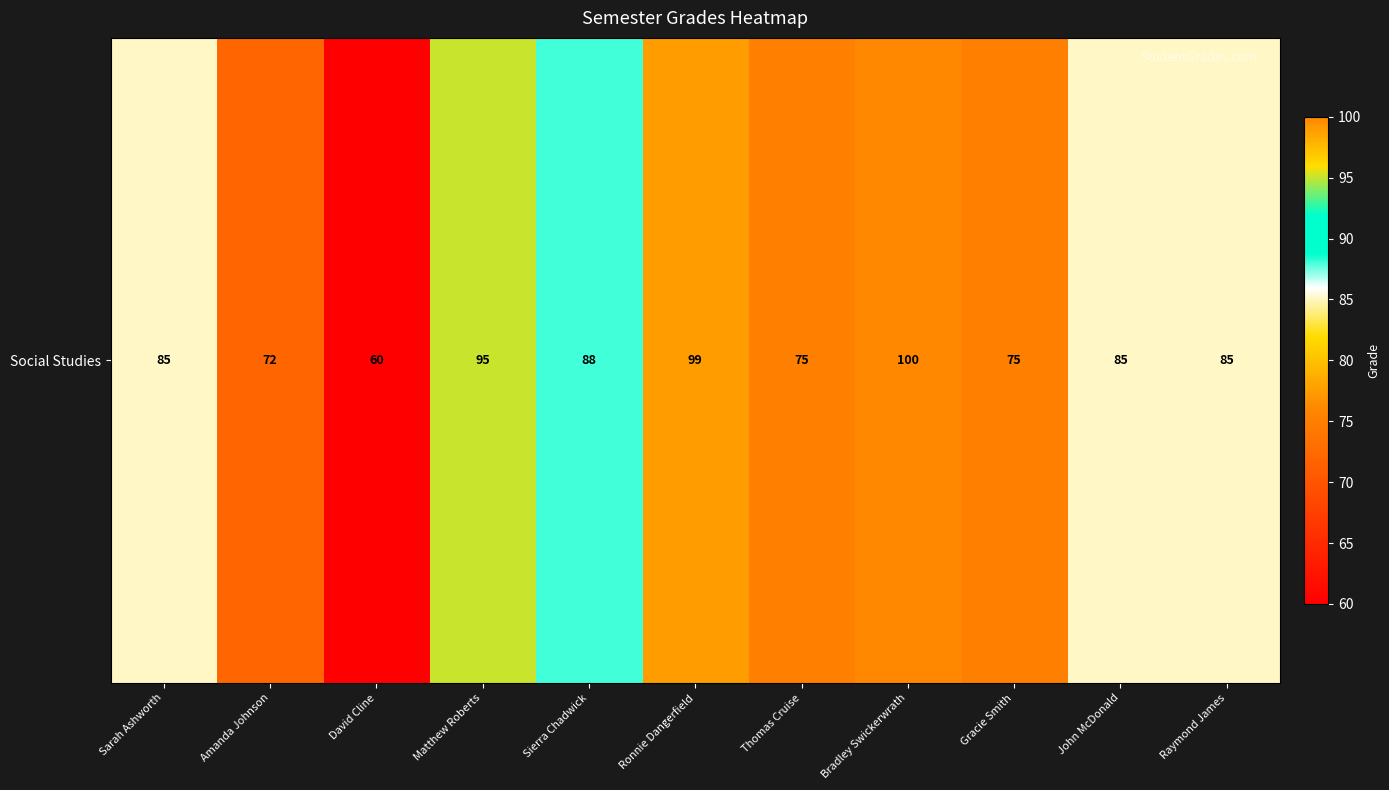

Is it true that the value at Gracie Smith is 115?

False